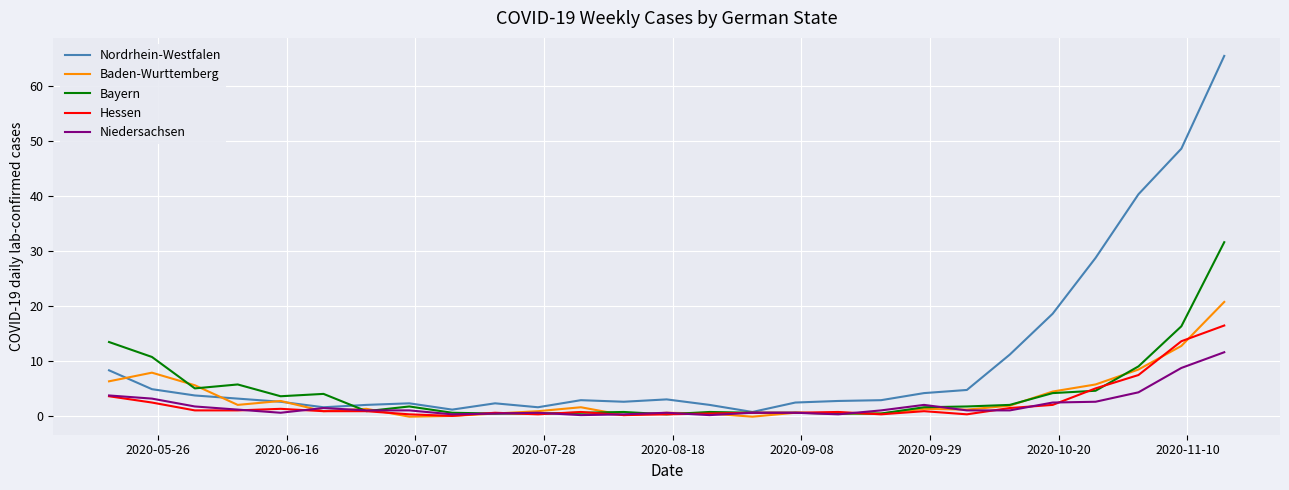

Which series has the largest total across all categories?

Nordrhein-Westfalen